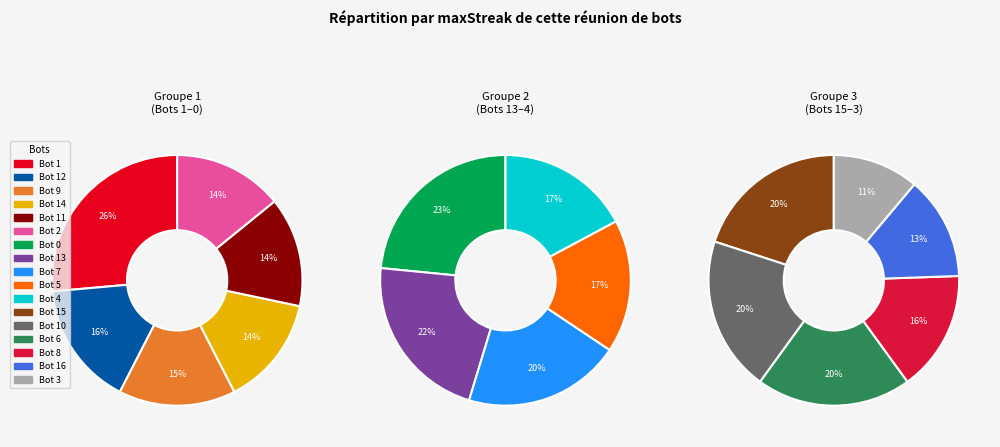

Count the number of slices in the pie.

17